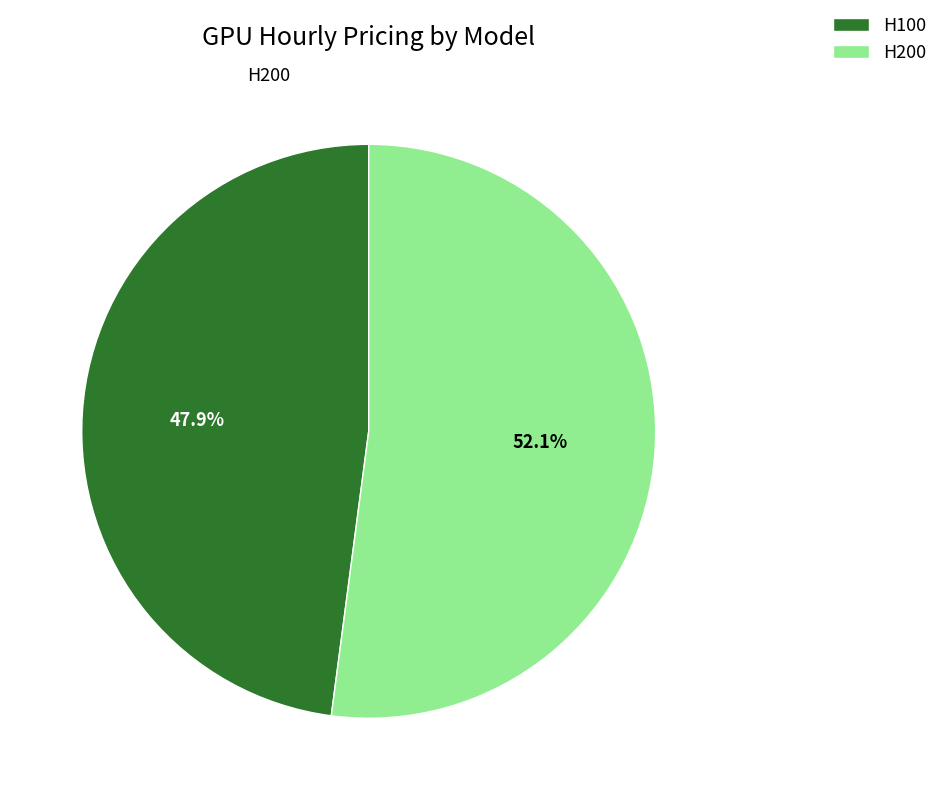

To the nearest percent, what percentage of the pie is H100?

48%